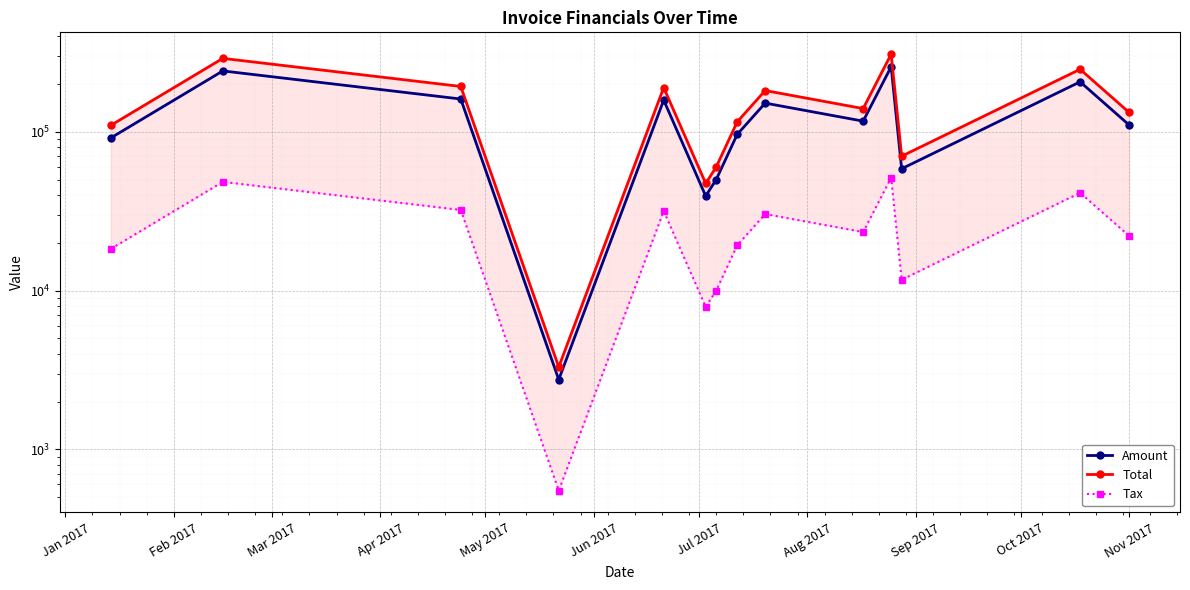

What is the maximum value shown in the chart?

308796.0